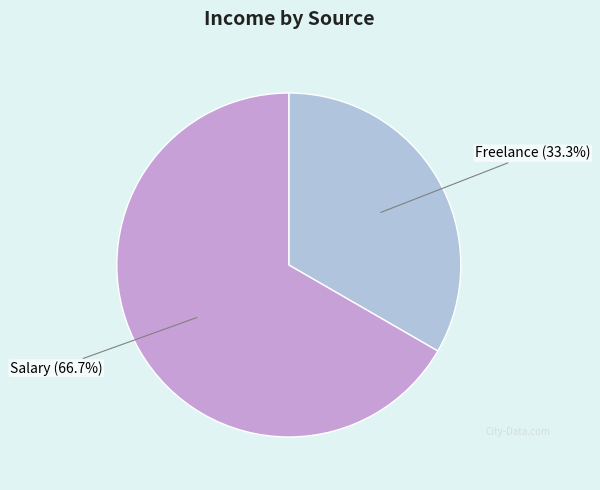

Is Freelance the majority of the pie?

No